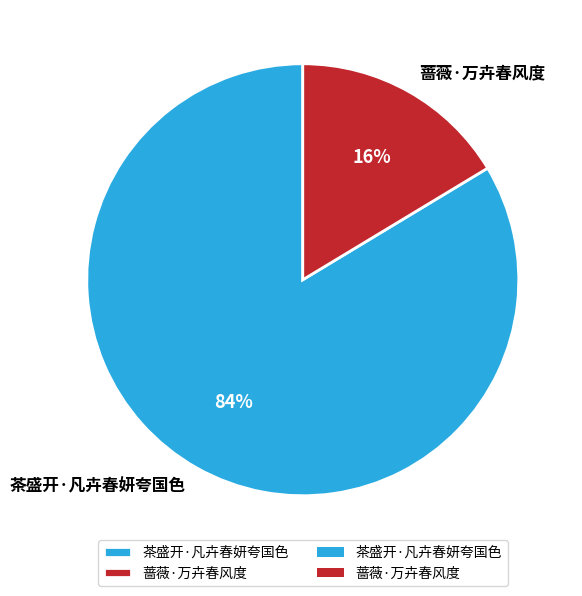

The 蔷薇·万卉春风度 slice represents 16% of the pie. True or false?

True